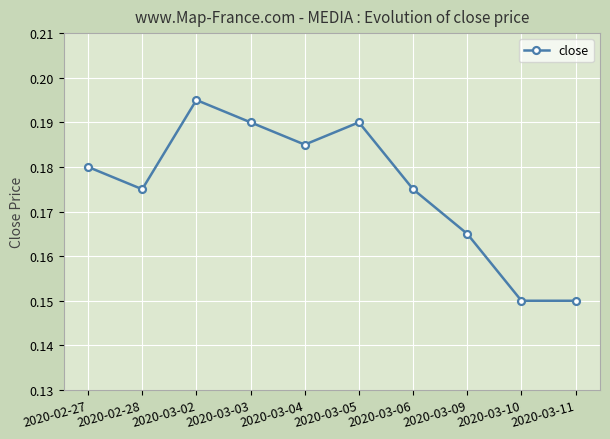

At which category does the chart reach its peak across all series?

2020-03-02